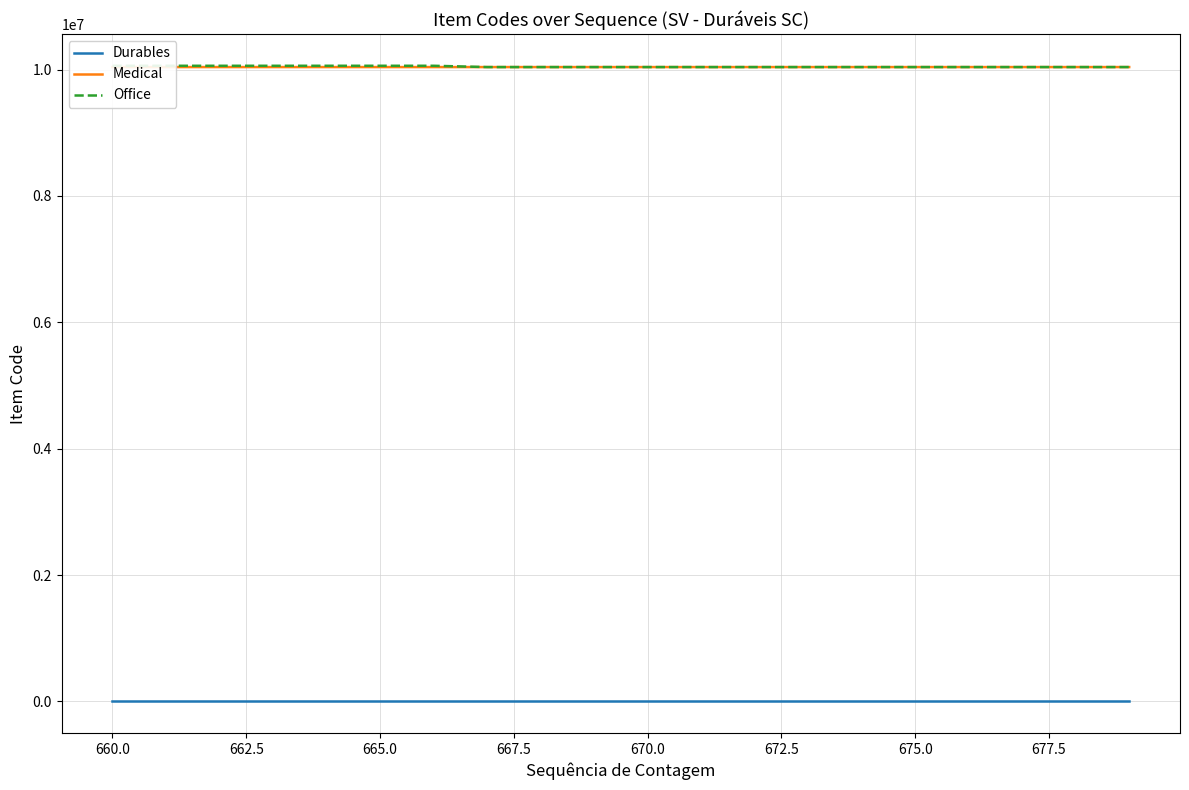

True or false: Durables and Medical cross at least once.

False